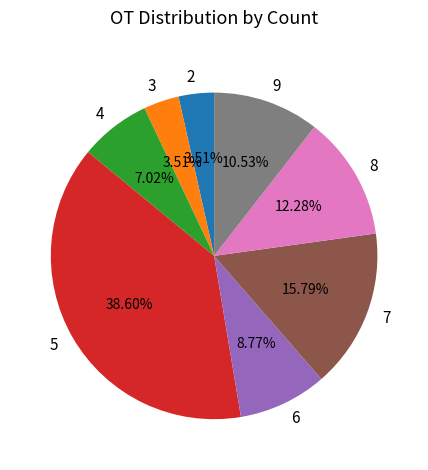

Approximately how many times larger is the value at 4 compared to 9?

0.7